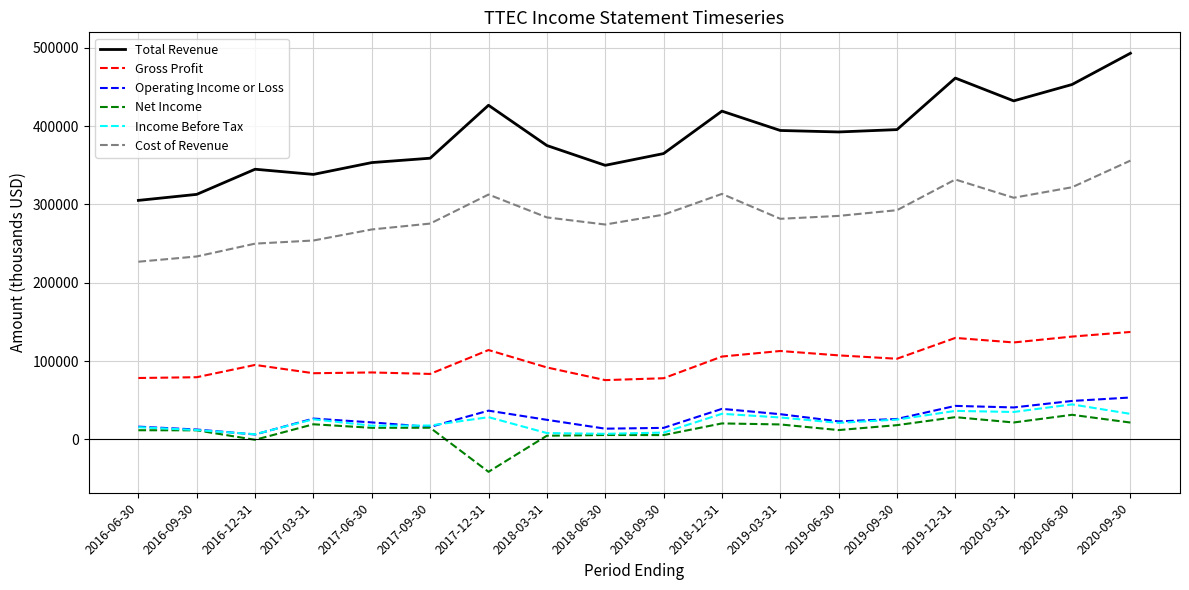

True or false: Gross Profit has a value of 213763 at 2019-12-31.

False